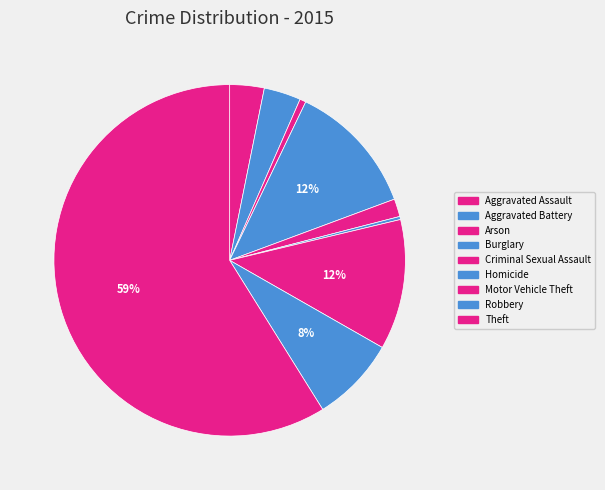

True or false: Aggravated Assault accounts for 16% of the total.

False